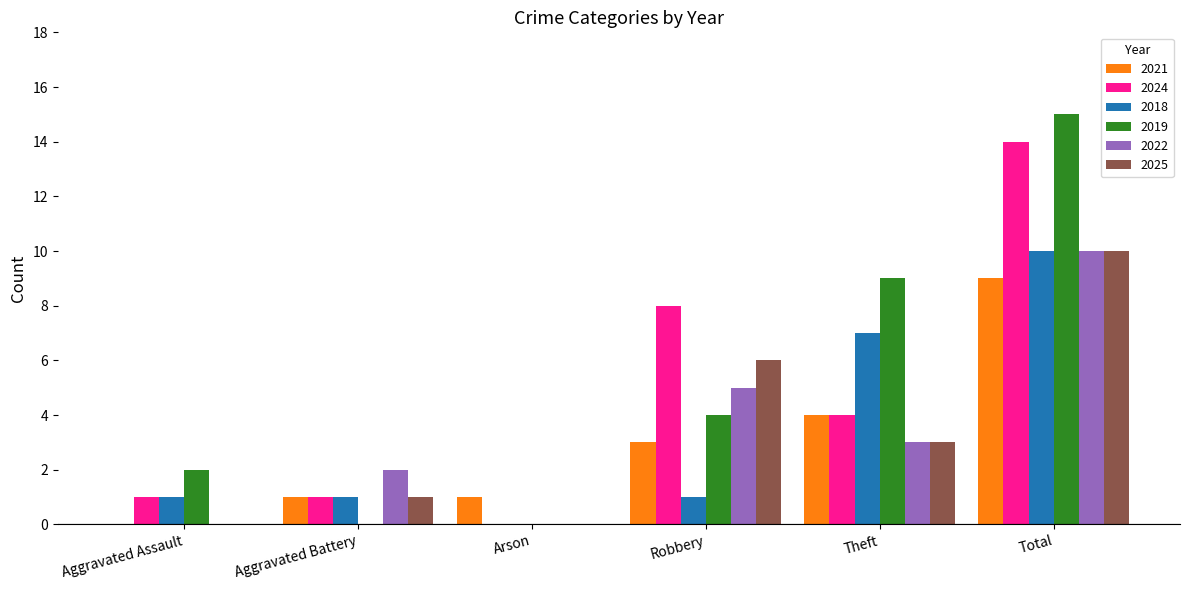

True or false: 2021 has a value of 3 at Robbery.

True